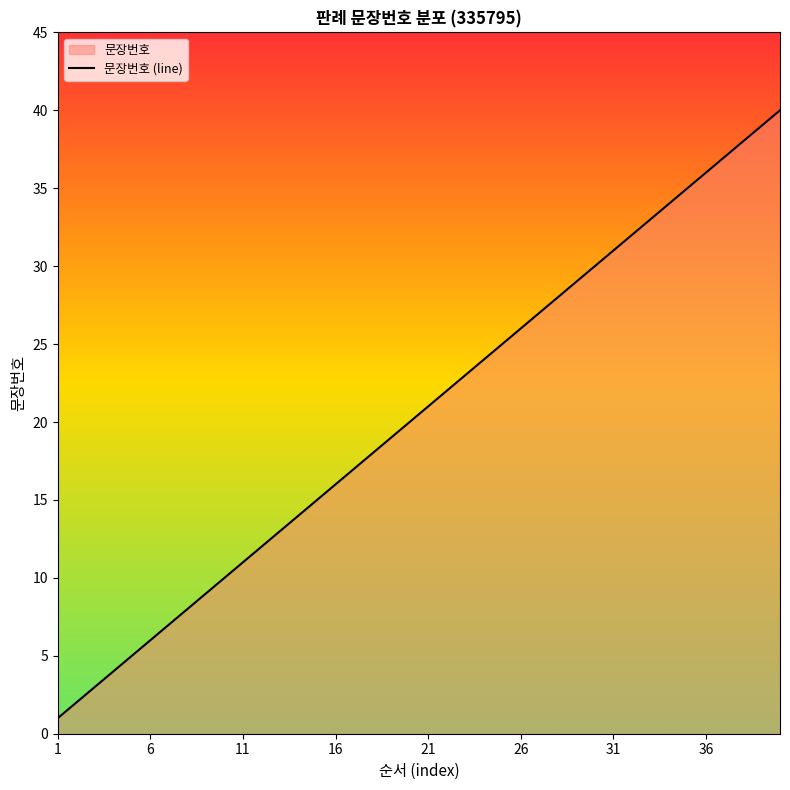

Which category has the lowest value across all series?

1